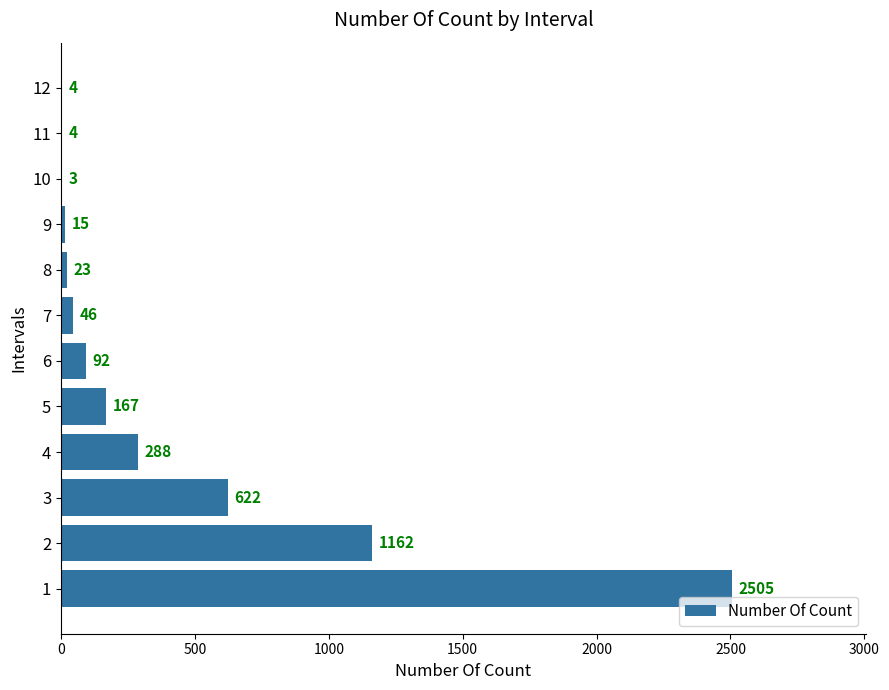

What is the approximate value at 7, to the nearest 10?

50